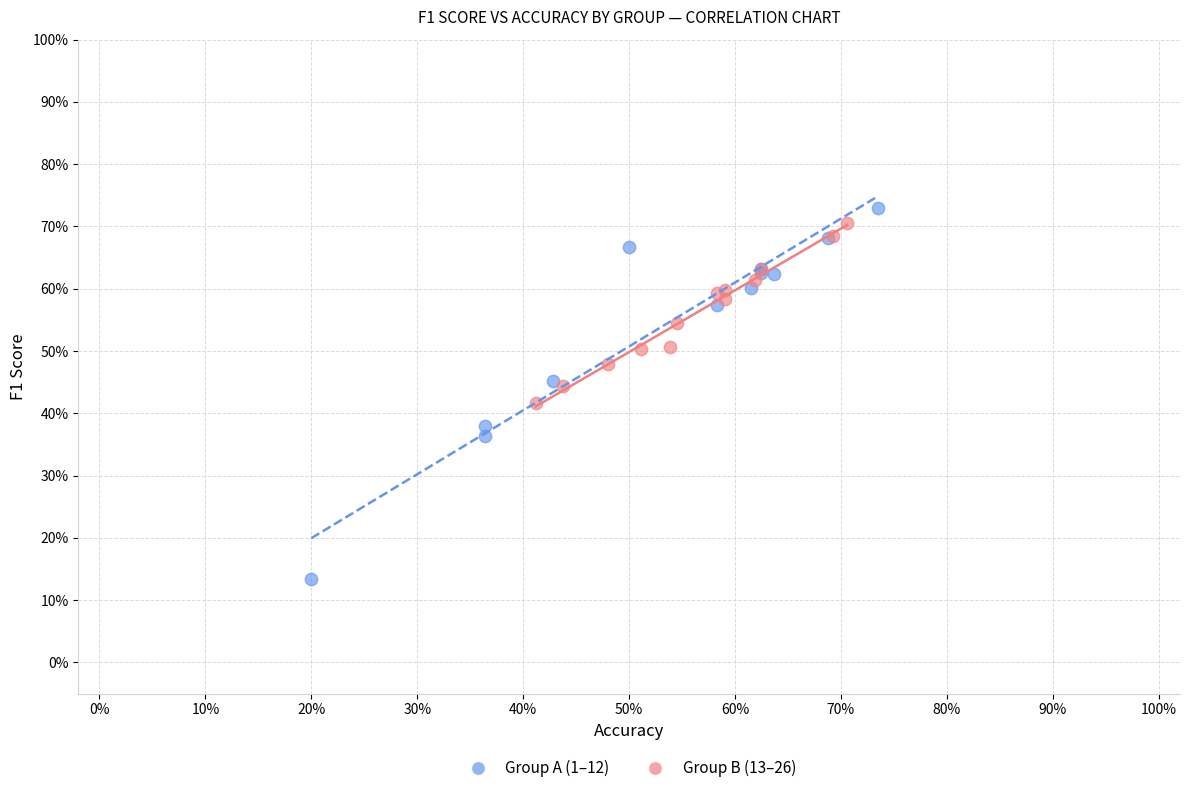

What are all the series names shown in the legend?

Group A (1–12), Group B (13–26)